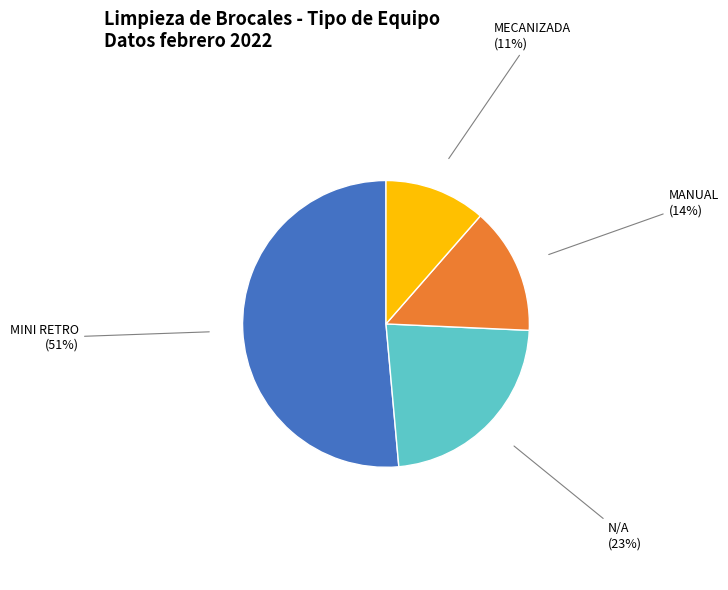

Count the number of slices in the pie.

4